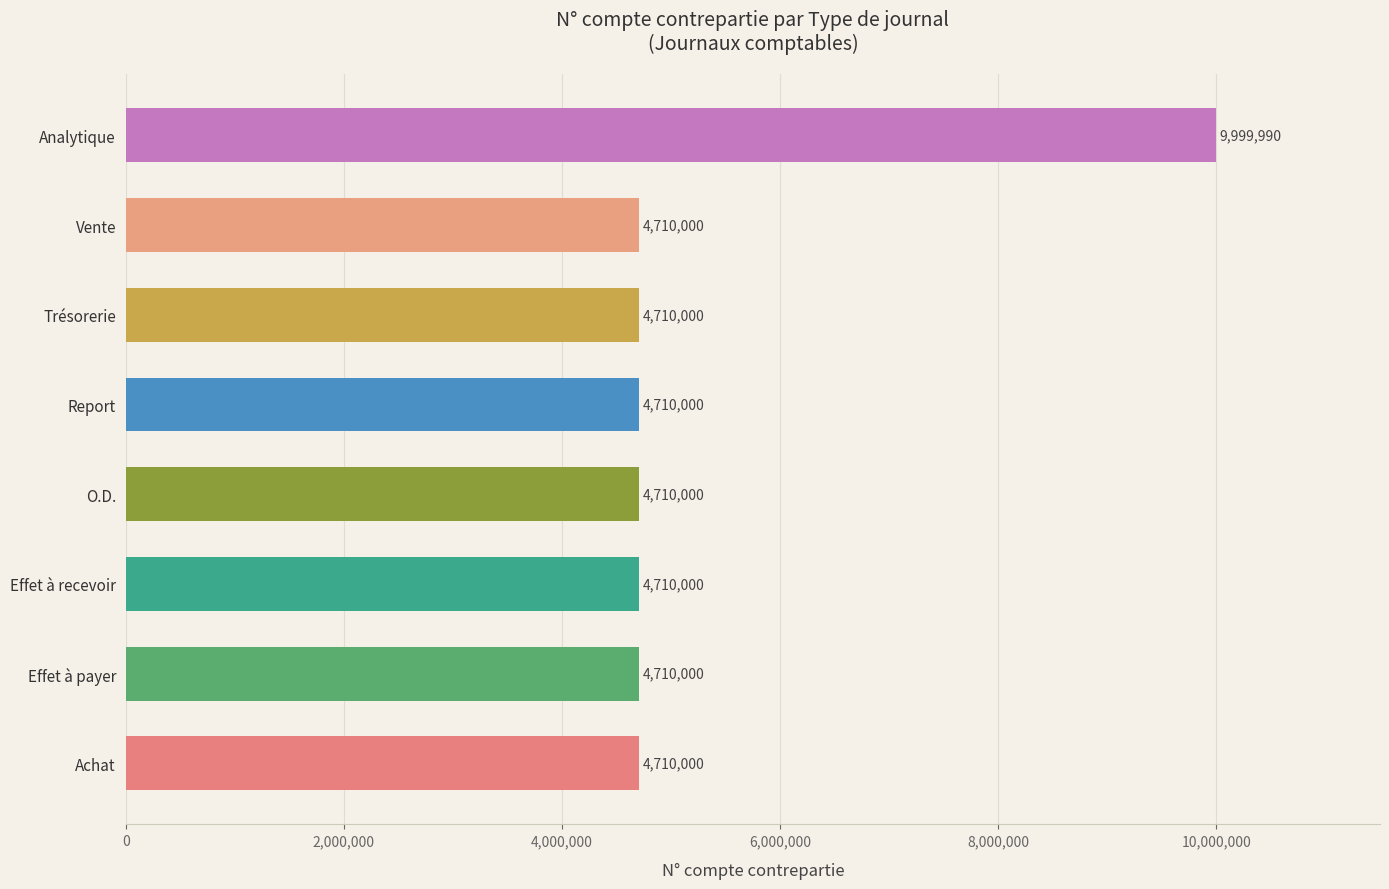

What is the ratio of the value at Analytique to the value at Effet à recevoir?

2.1